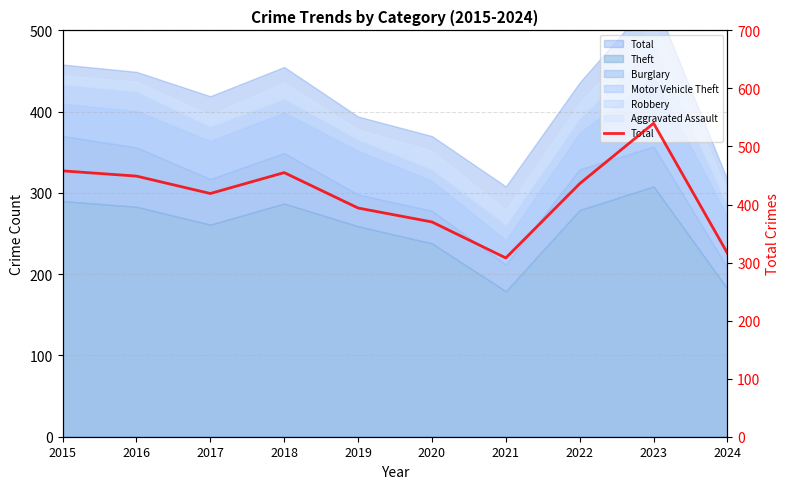

What is the ratio of the value at 2019 to the value at 2016?

0.9